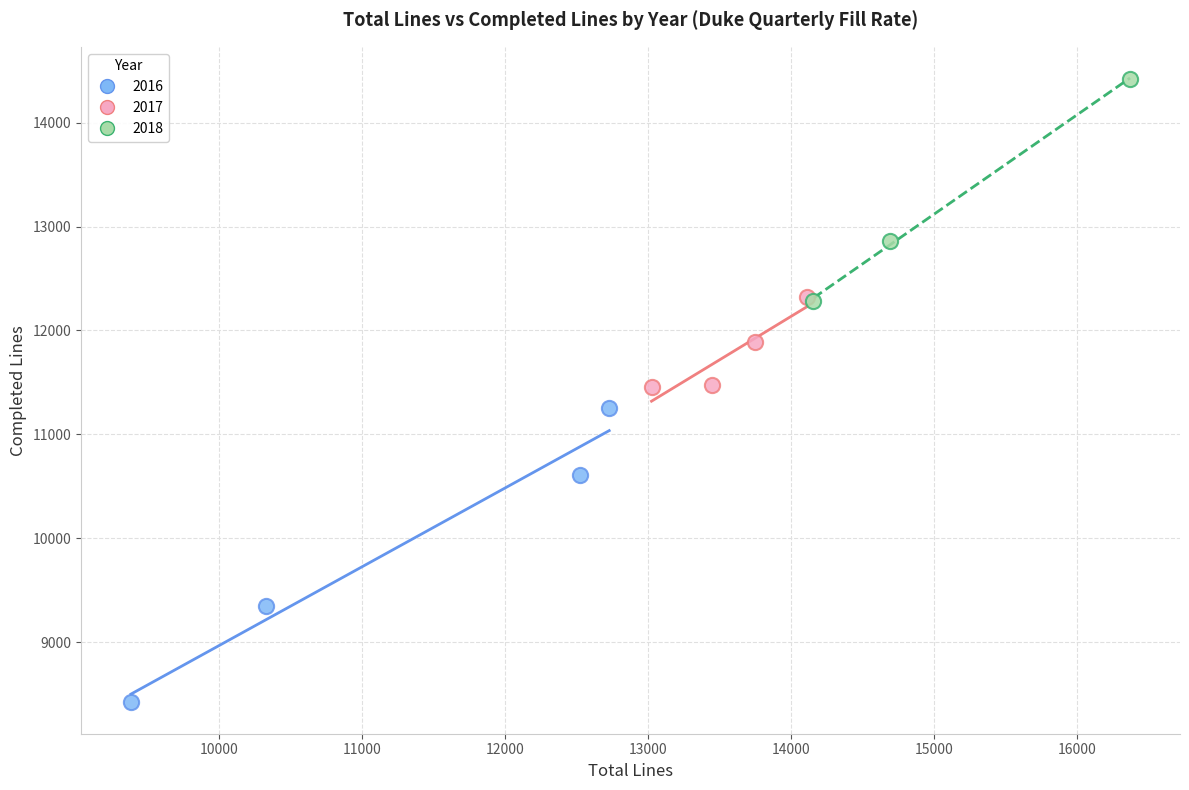

Which series contains the lowest Y value?

2016